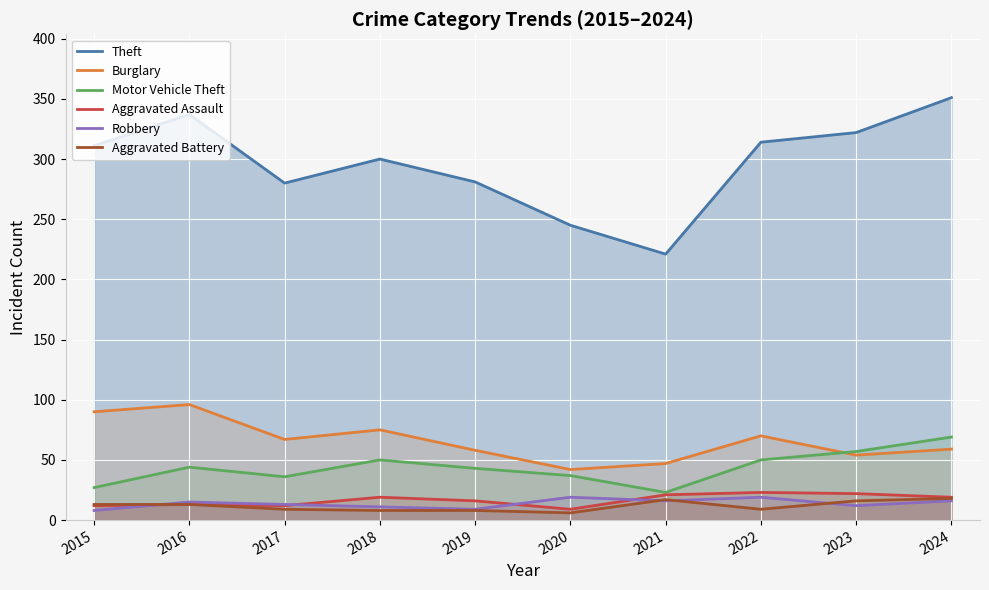

Where do Burglary and Motor Vehicle Theft first cross each other?

2022 and 2023